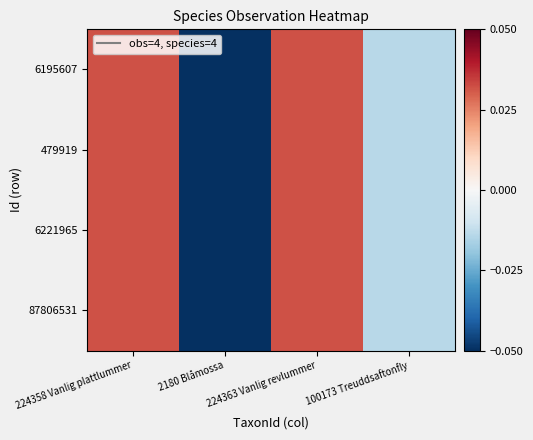

Which category has the highest value across all series?

224363 Vanlig revlummer